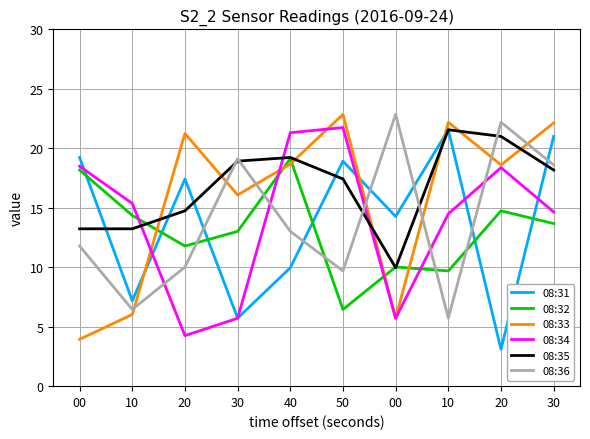

True or false: 08:36 has more than 2 points higher than both neighbors.

True